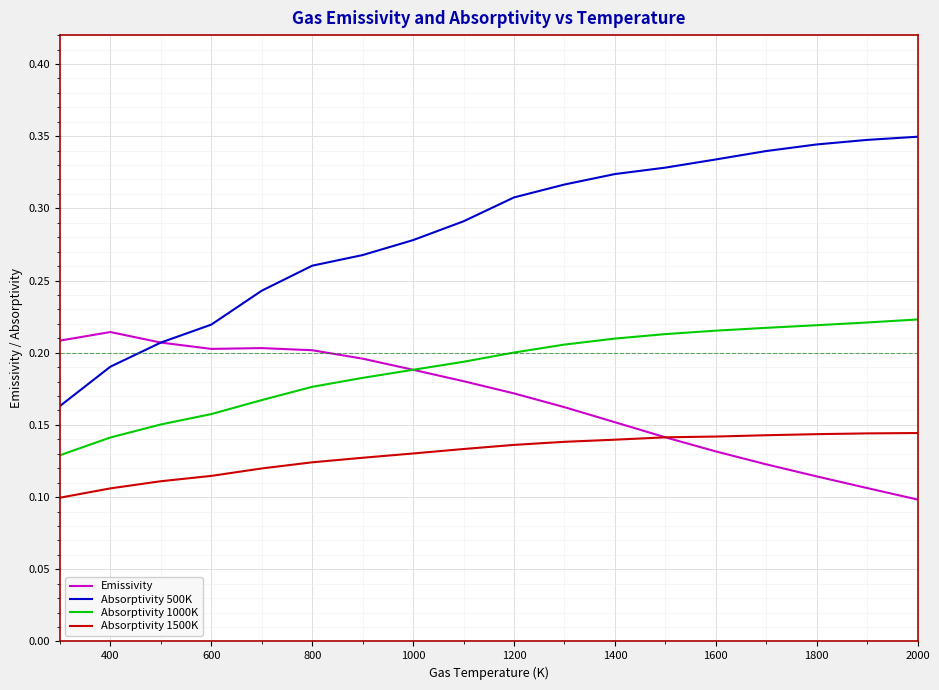

True or false: Absorptivity 1000K and Absorptivity 500K cross at least once.

False